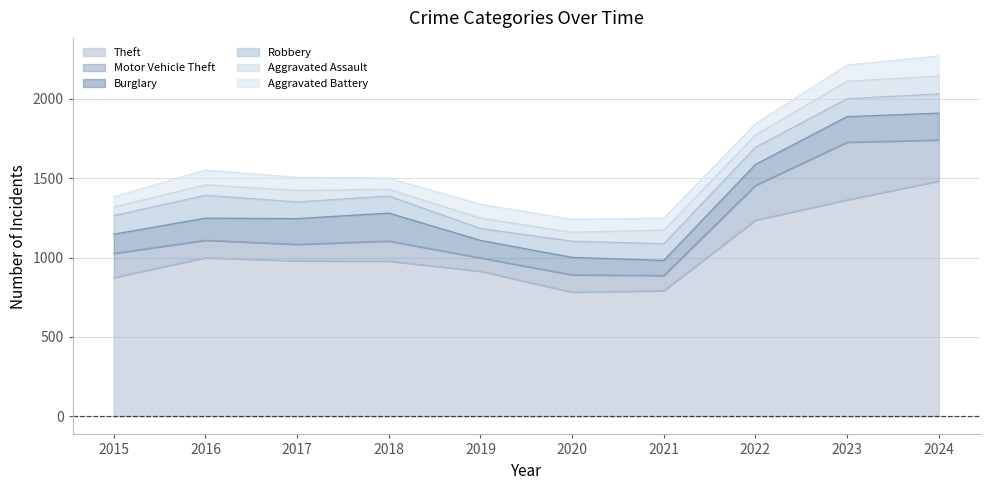

True or false: Aggravated Assault and Burglary cross at least once.

False